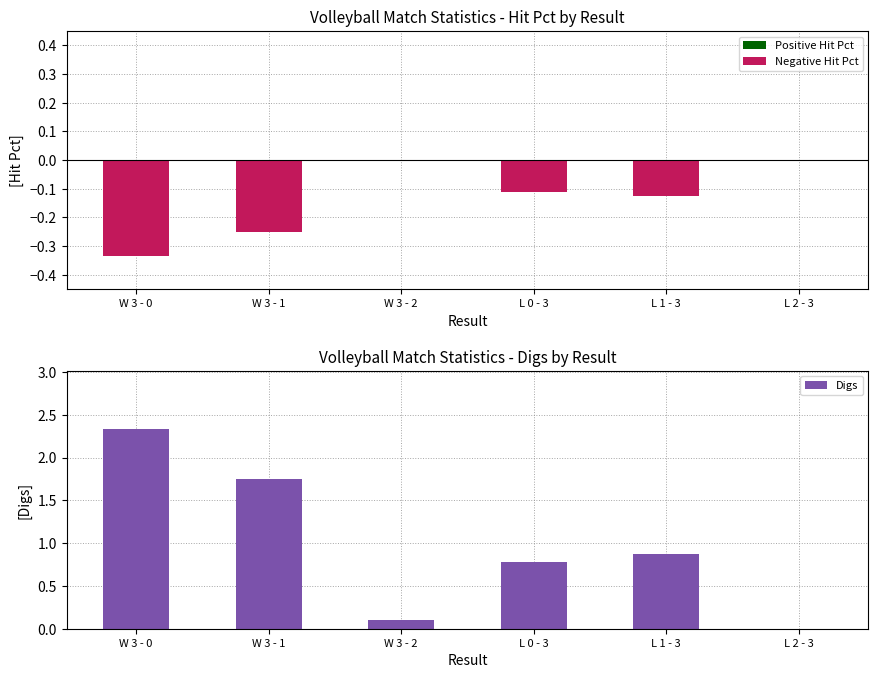

Rank the categories by Positive Hit Pct value from lowest to highest.

W 3 - 0, W 3 - 1, W 3 - 2, L 0 - 3, L 1 - 3, L 2 - 3